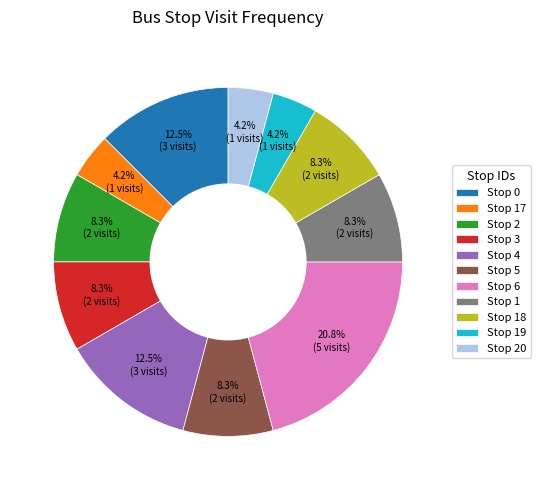

What is the largest slice in the pie chart?

Stop 6